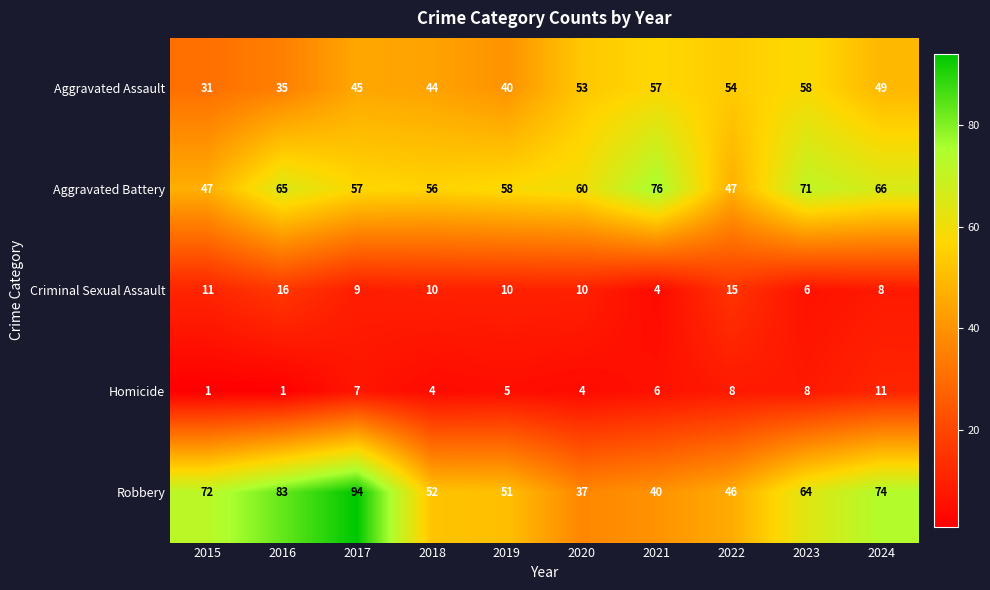

List the series in order of their peak value, highest first.

Robbery, Aggravated Battery, Aggravated Assault, Criminal Sexual Assault, Homicide